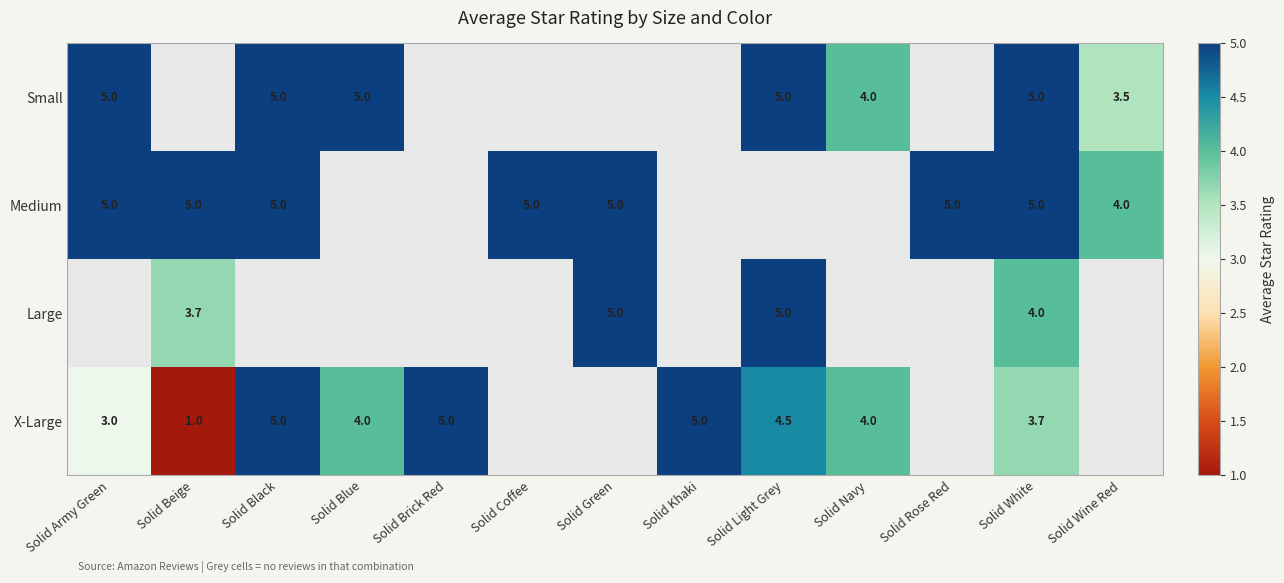

True or false: X-Large has a value of 3.0 at Solid Black.

False